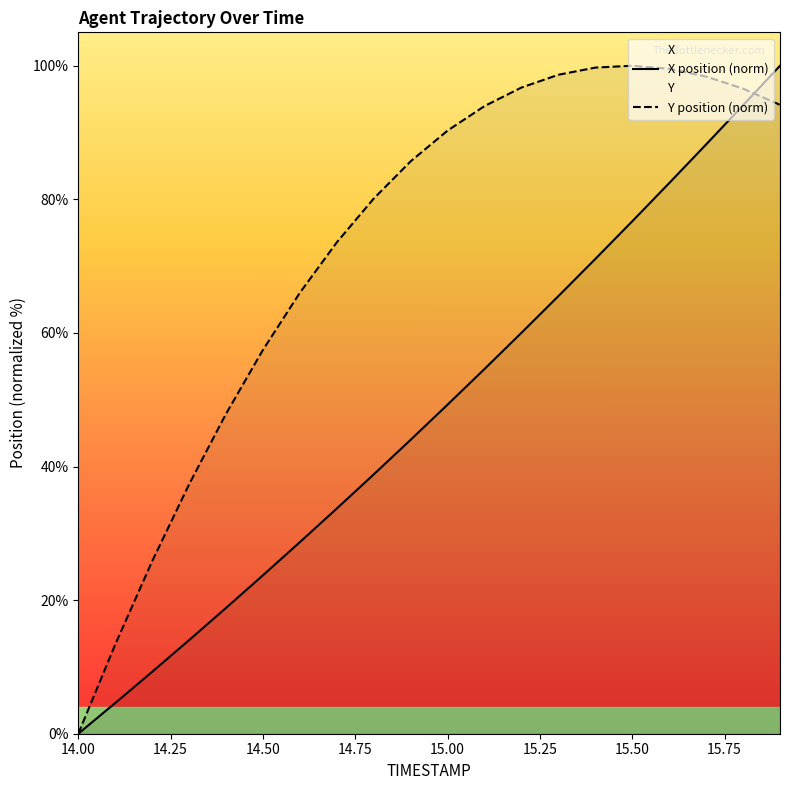

At which category does the chart reach its minimum across all series?

14.00